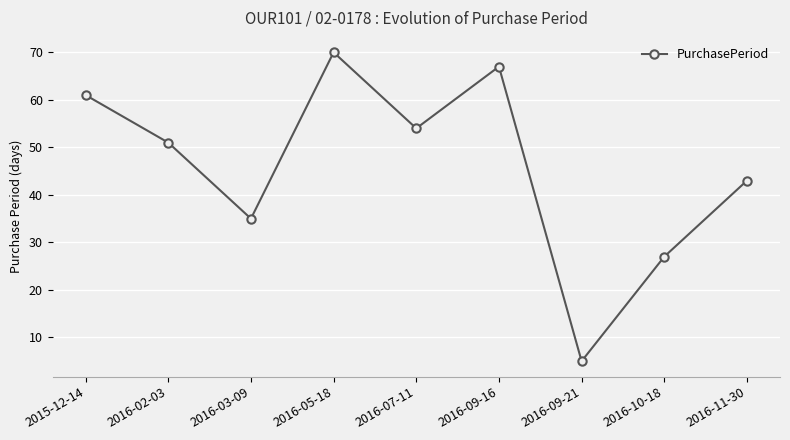

What is the difference between the maximum and minimum values?

65